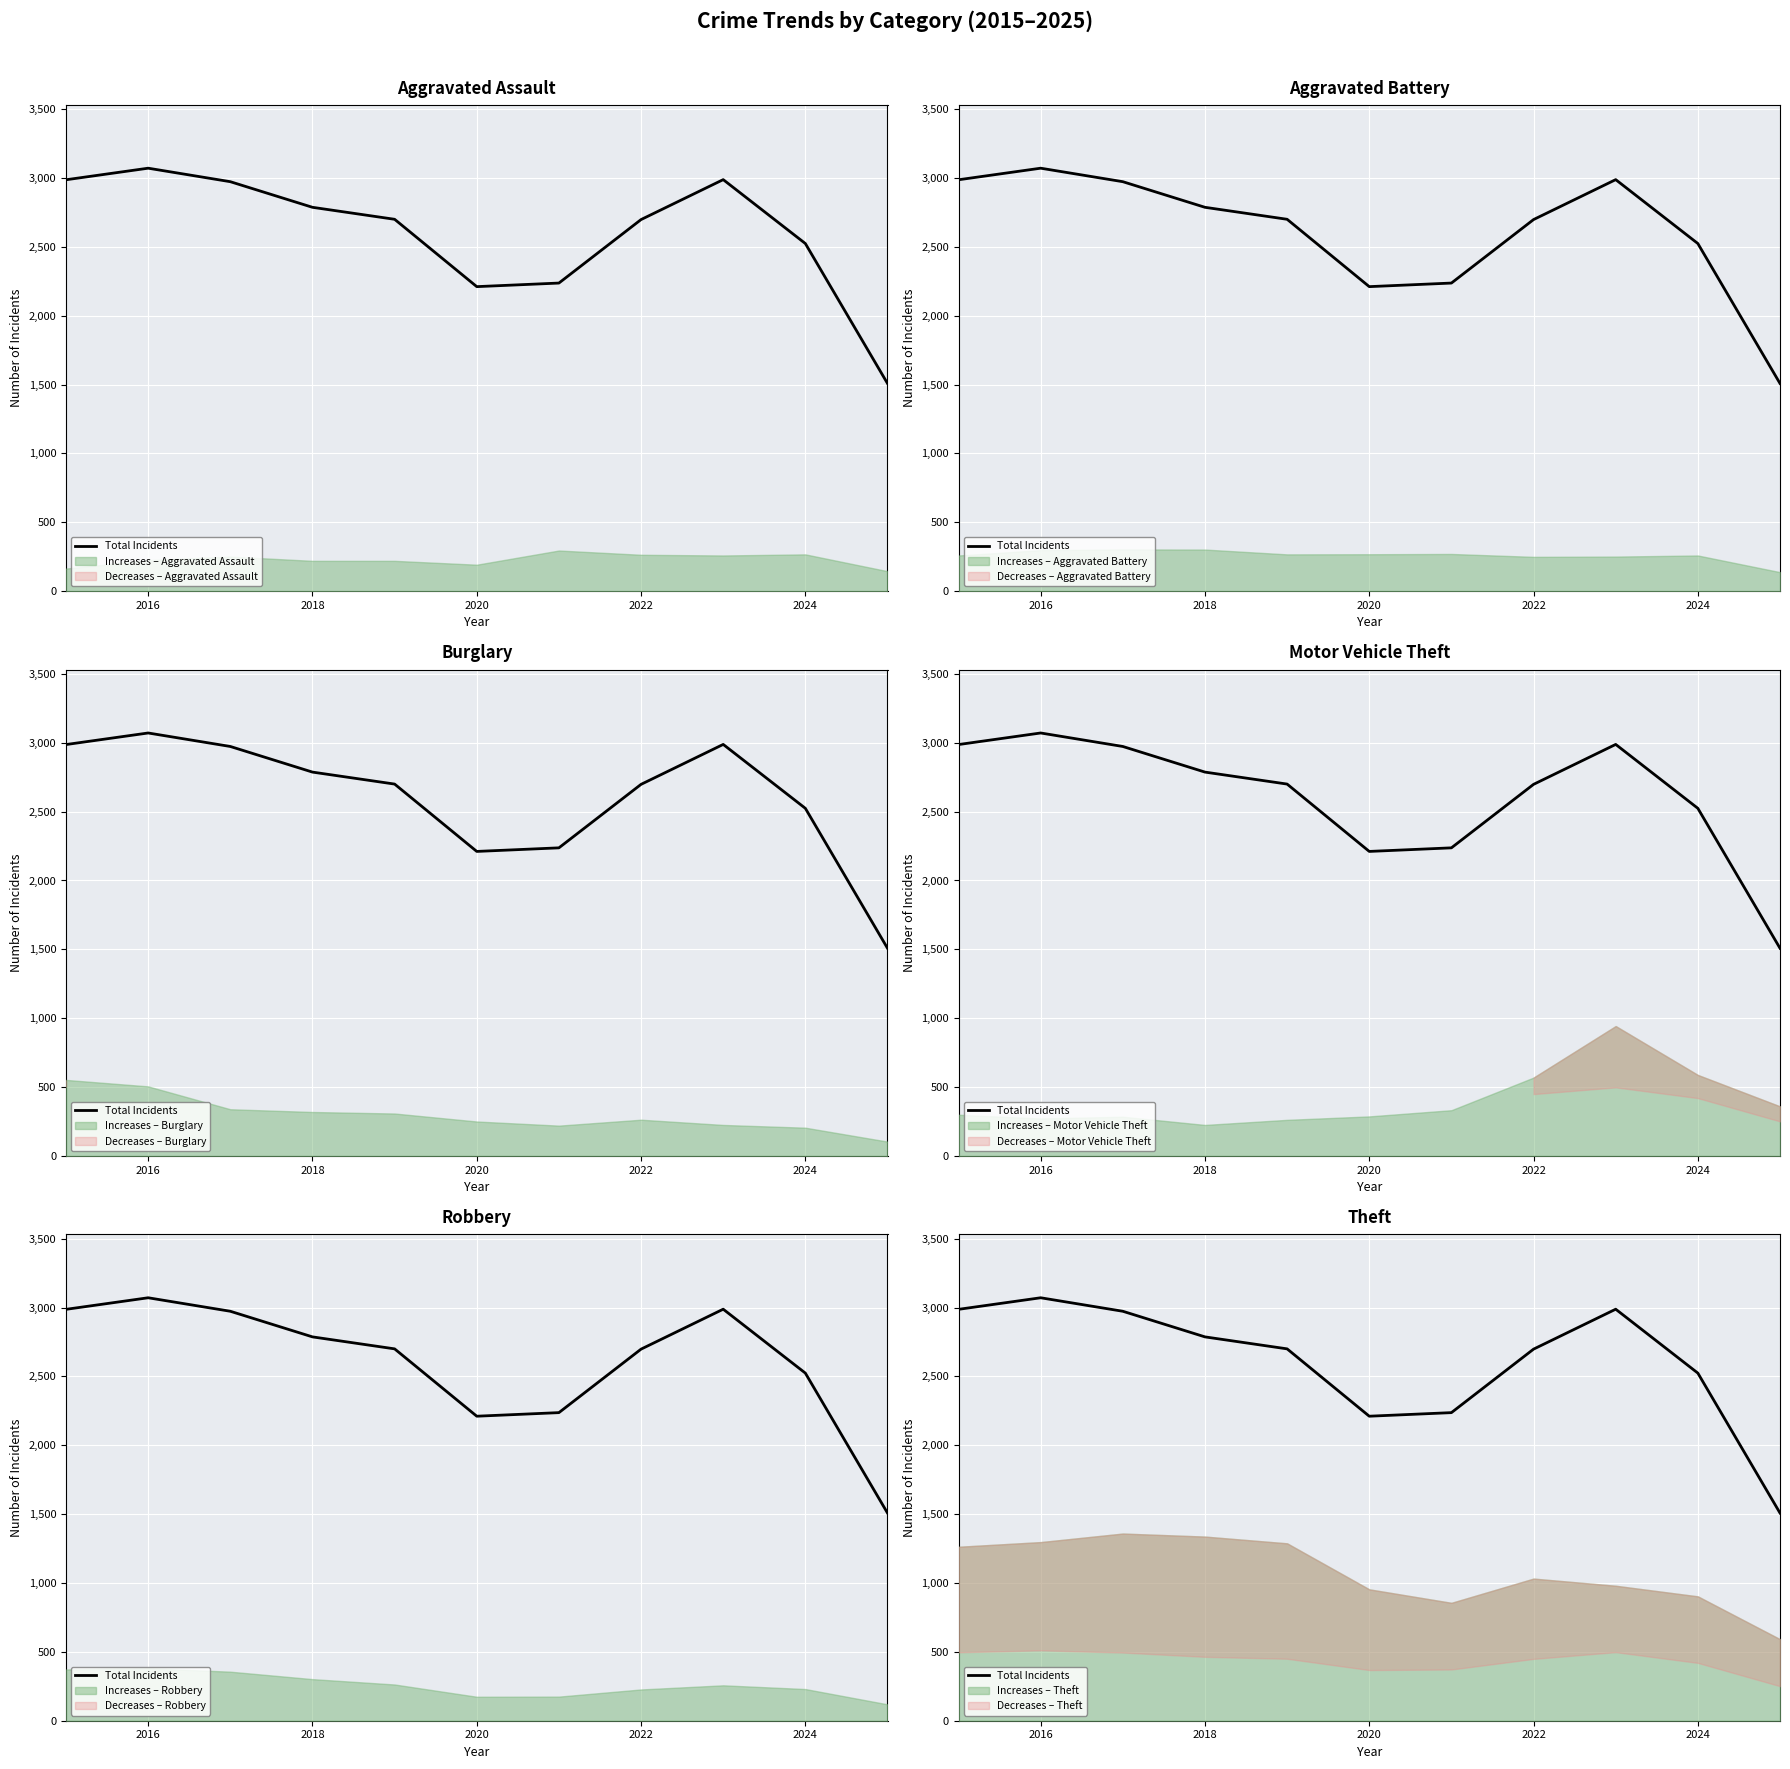

The chart shows a value of 811 at 2014. True or false?

False